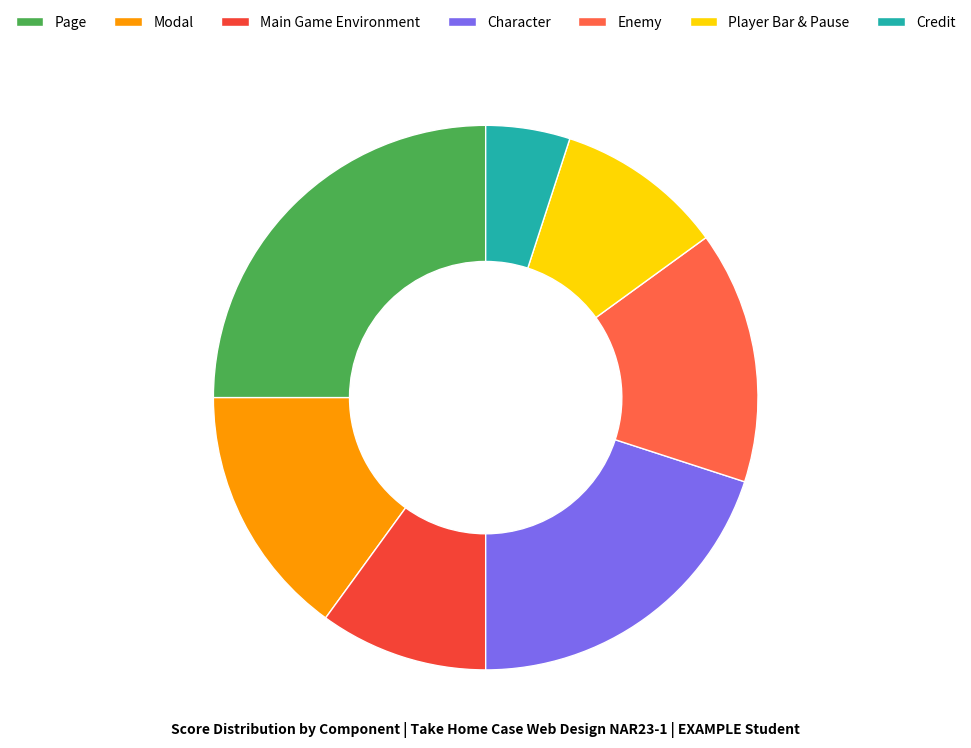

What portion of the pie excludes Modal?

85.0%